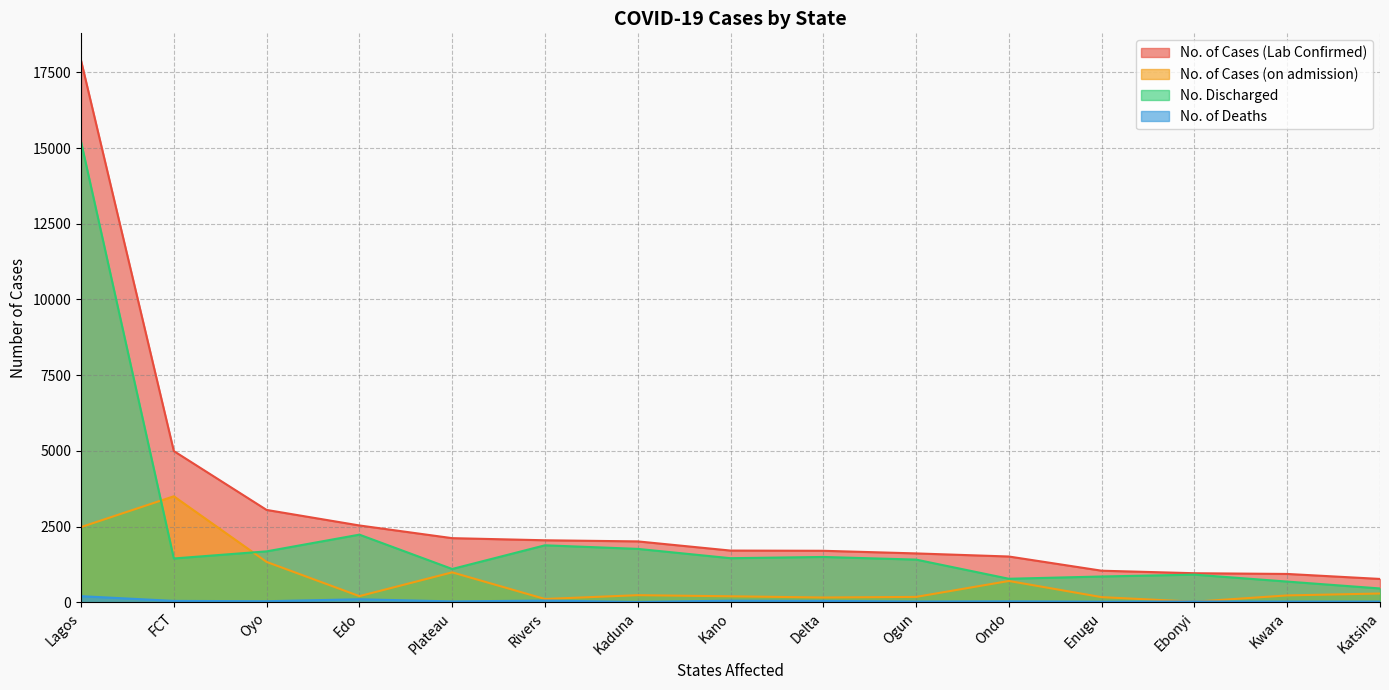

Where does the No. Discharged series first go above 1447?

Lagos